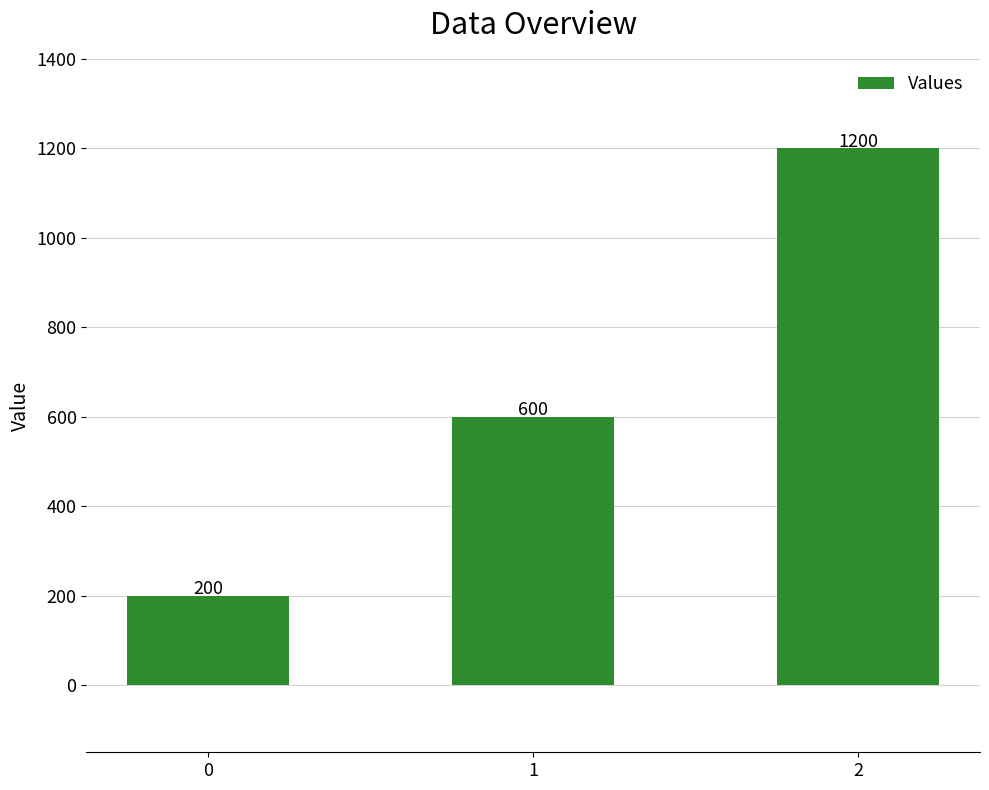

Reading left to right, extract all data points from this chart.

0=200	1=600	2=1200